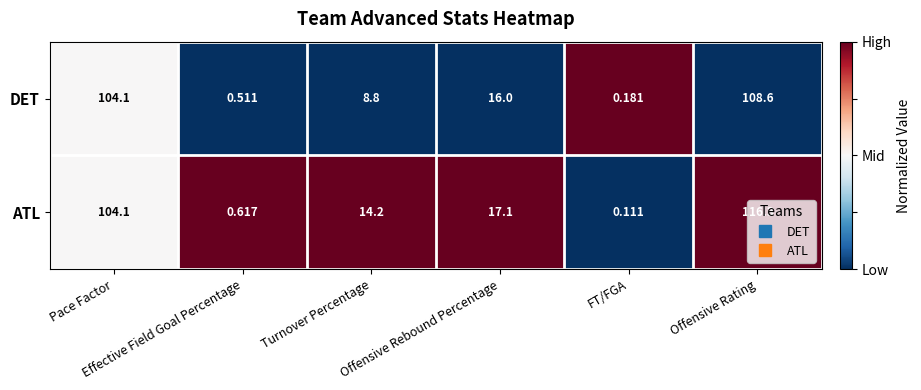

At how many categories does at least one series exceed 0?

6